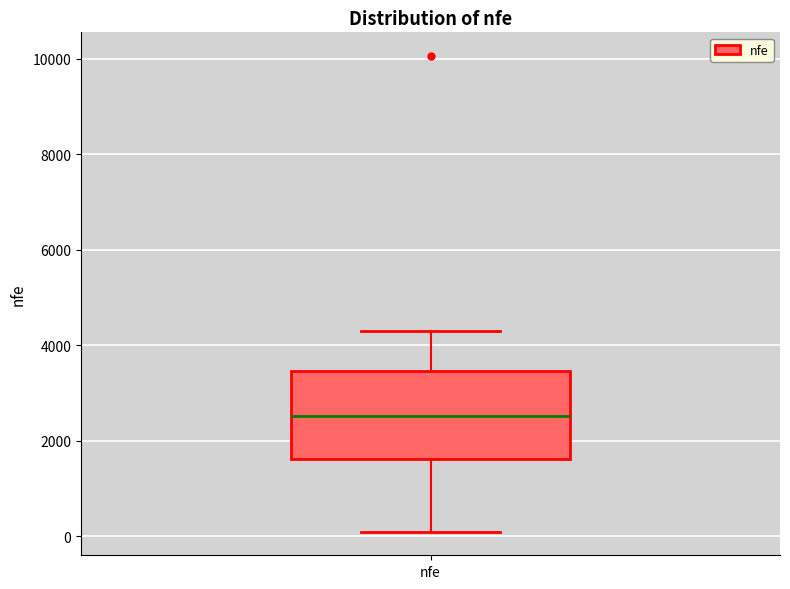

Where does the lower whisker of the box for nfe end on the y-axis? The values are not printed on the chart, so give them approximately, as read against the axis.

200